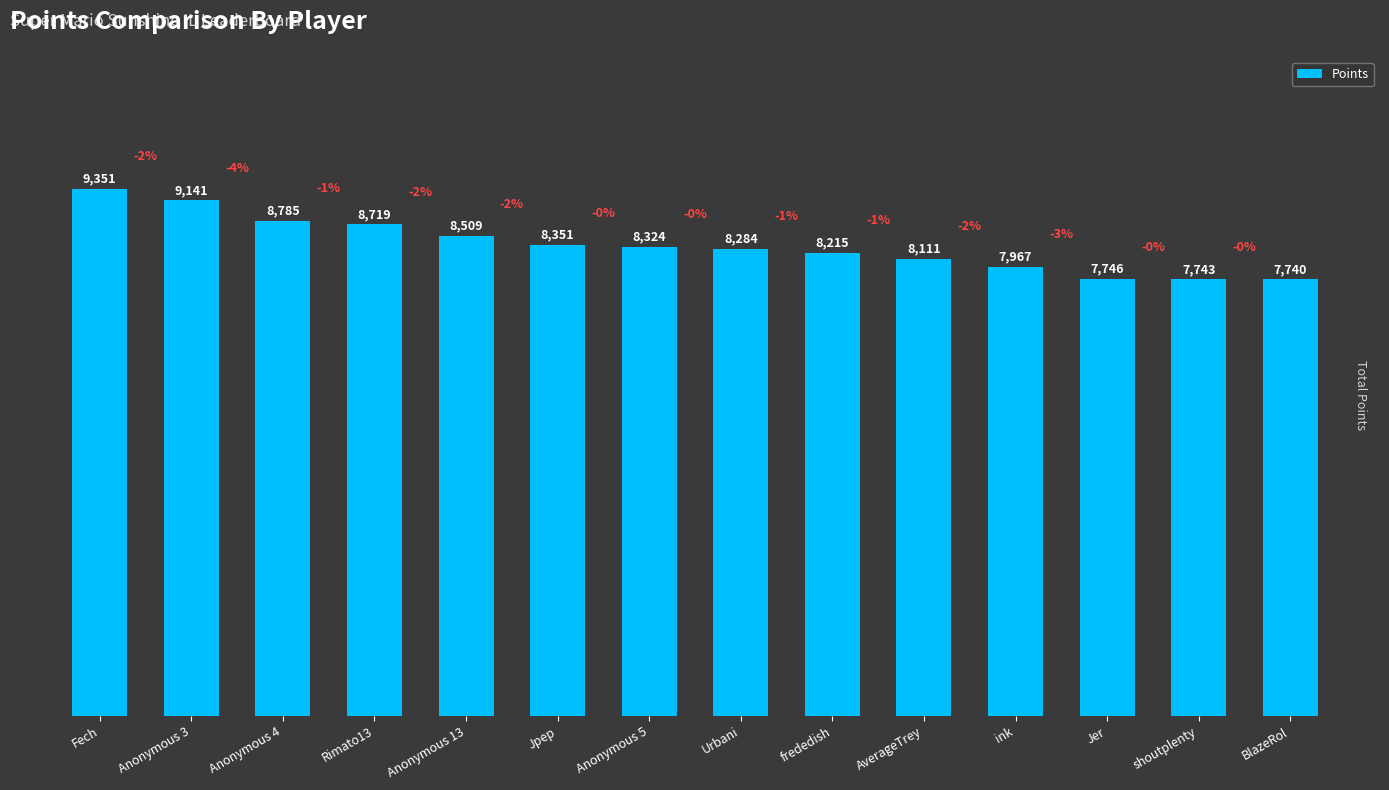

What is the minimum value shown in the chart?

7740